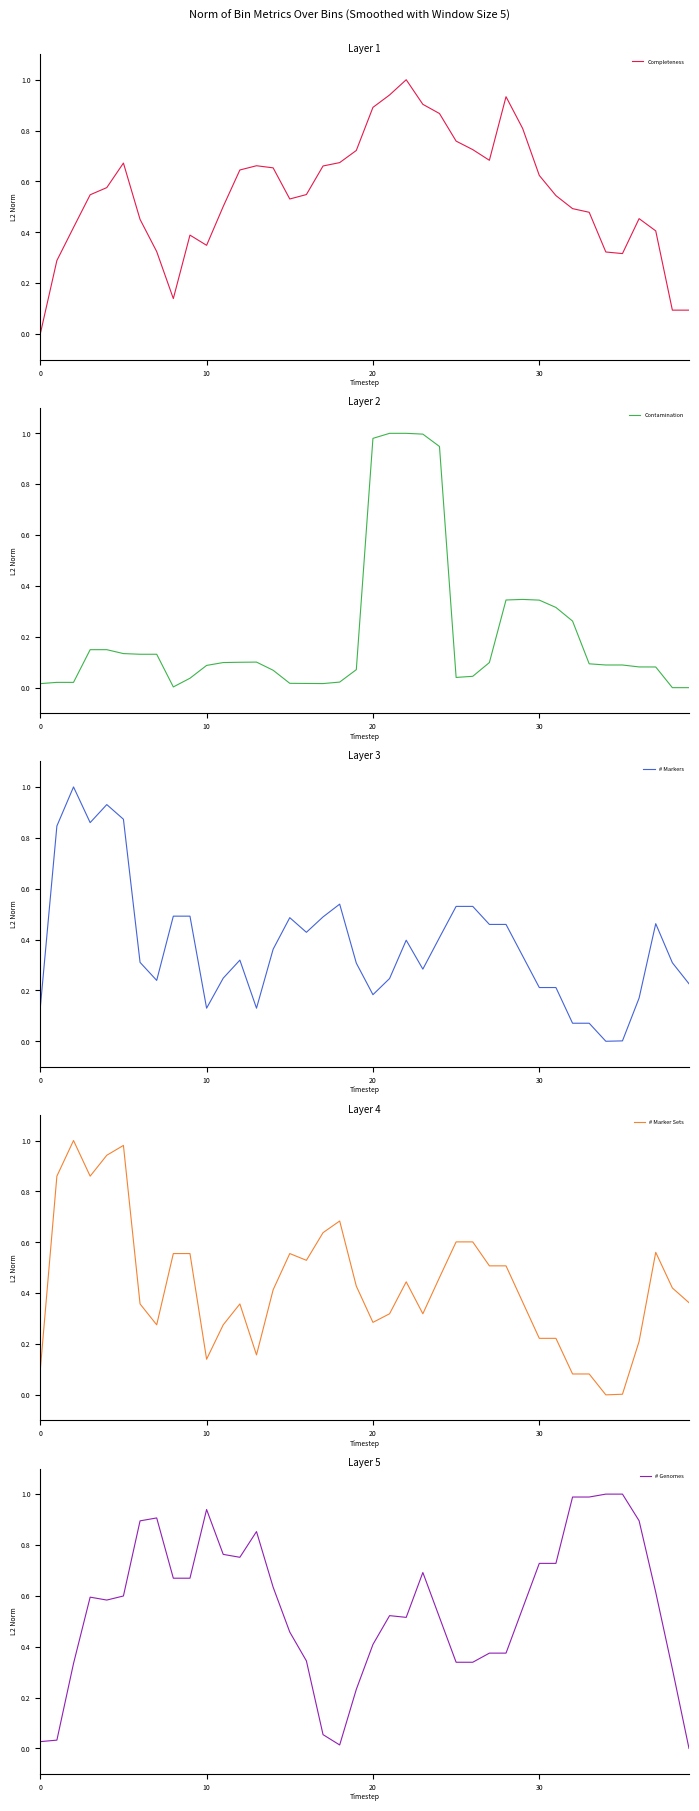

How many intersections are there between Completeness and # Genomes?

7